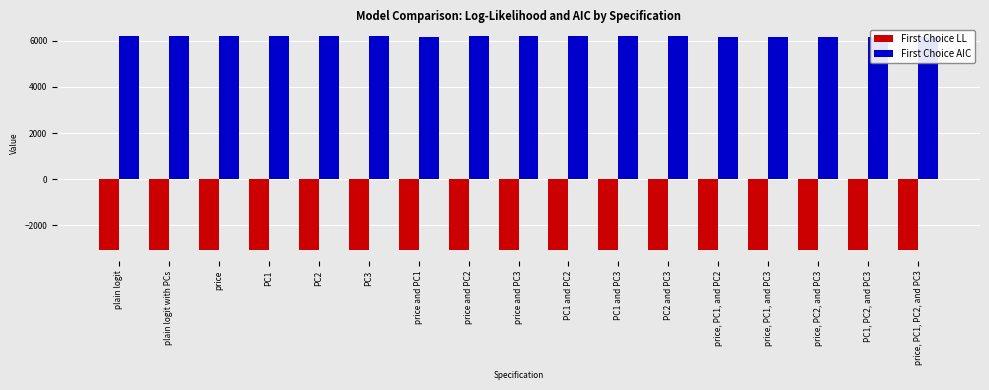

Which series has the largest total across all categories?

First Choice AIC